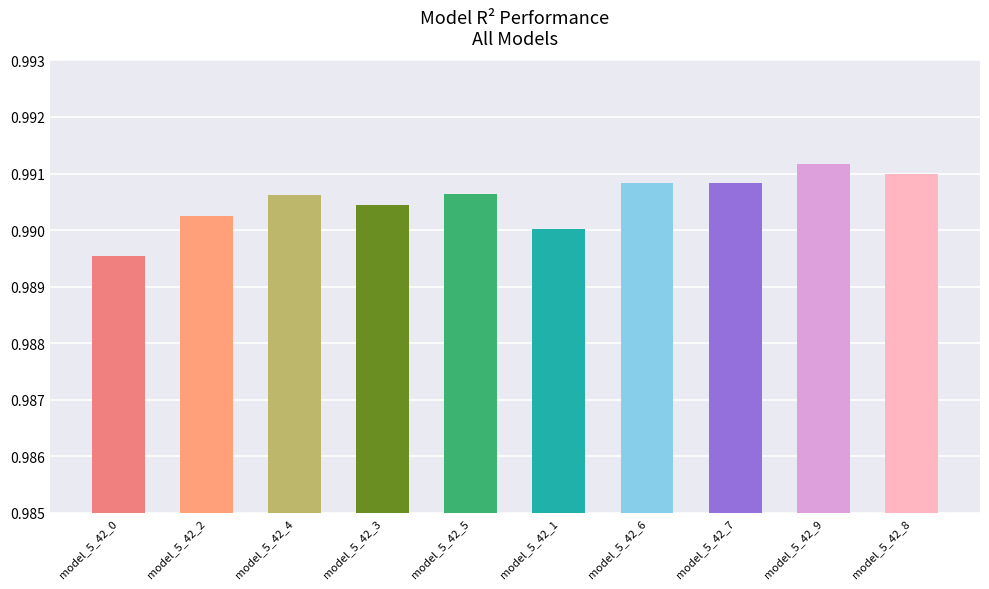

What position from the right is model_5_42_5?

6